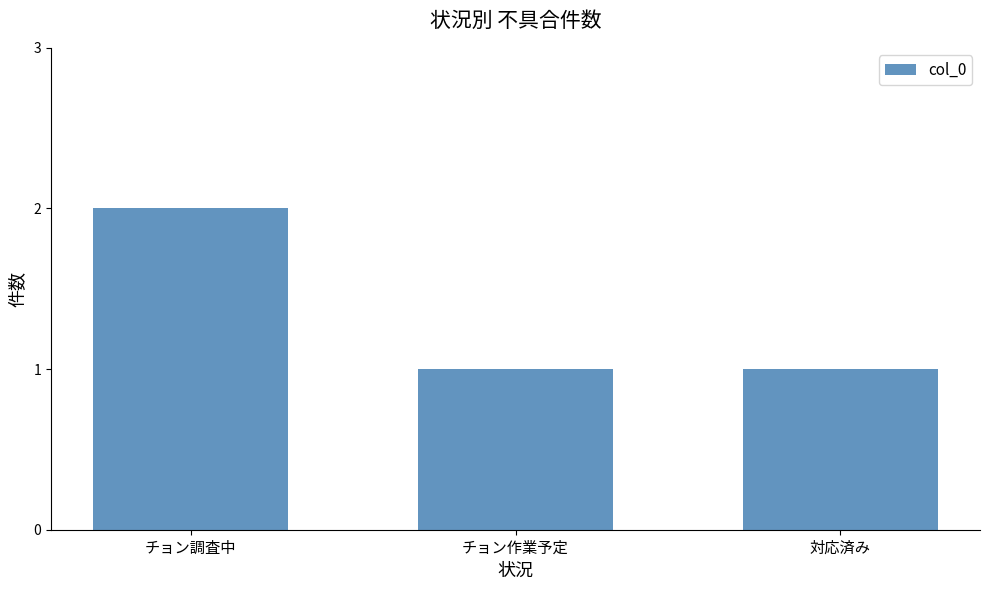

What is the value of the 3rd bar from the left?

1